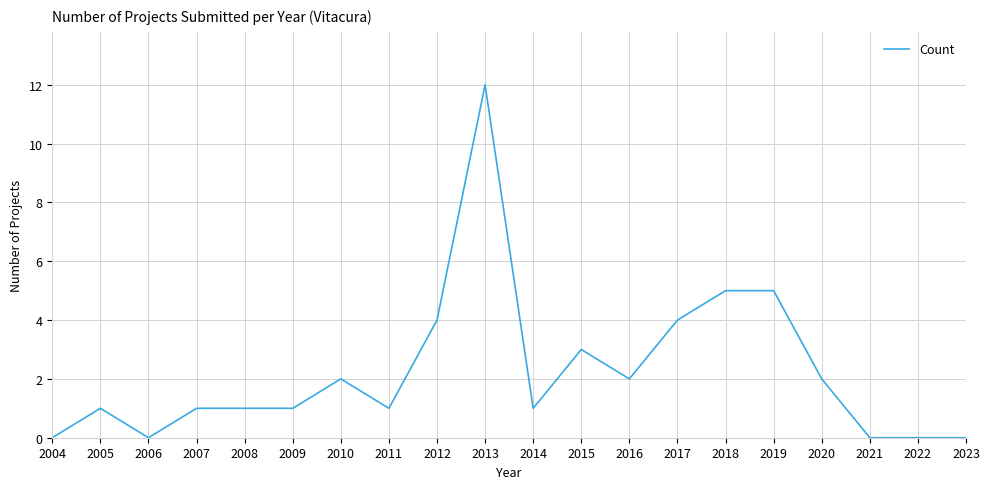

Which label corresponds to the largest value in the chart?

2013